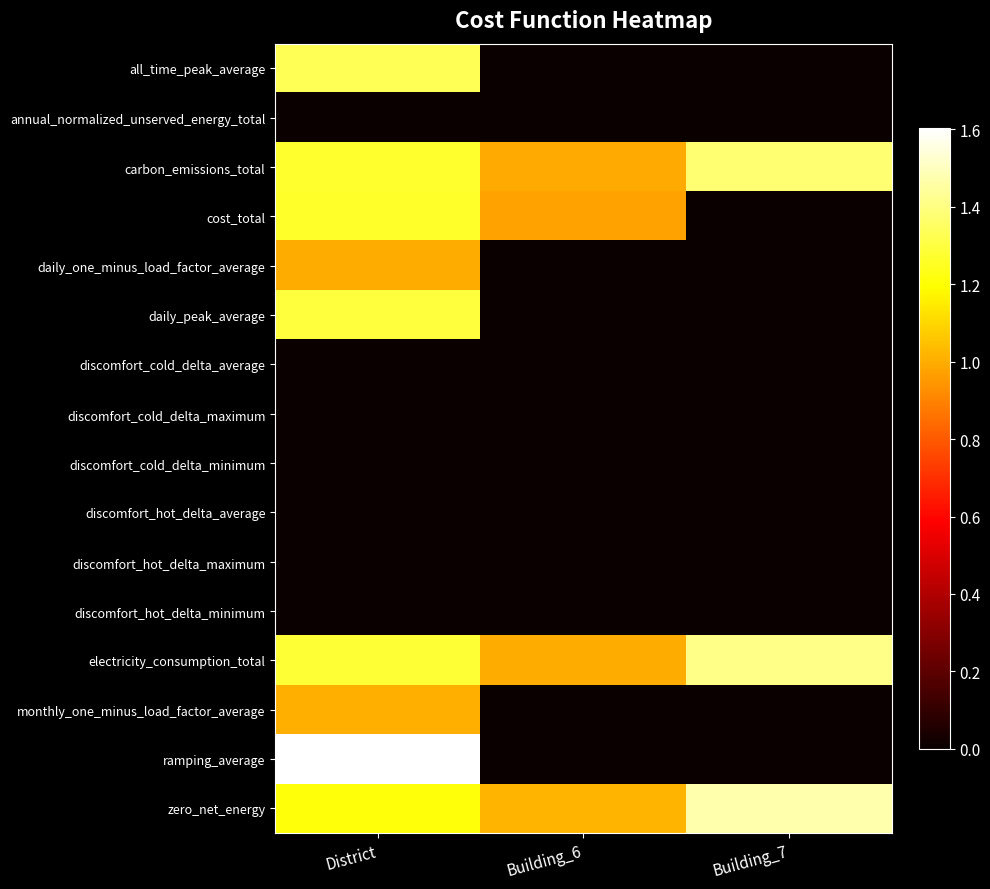

At which category is the sum across all series the highest?

District